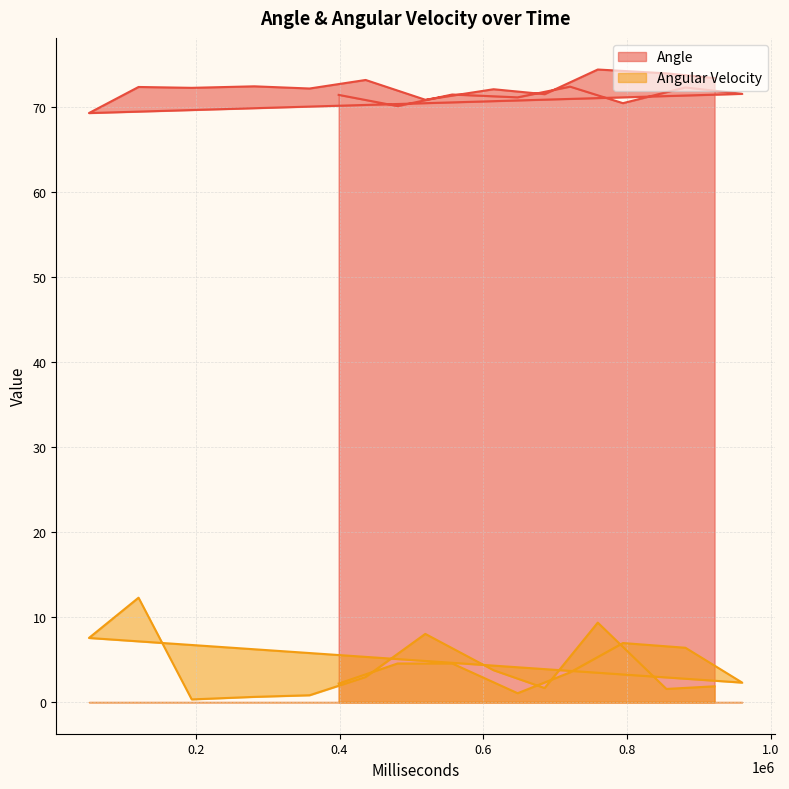

Where does the Angle series first go above 72?

720776